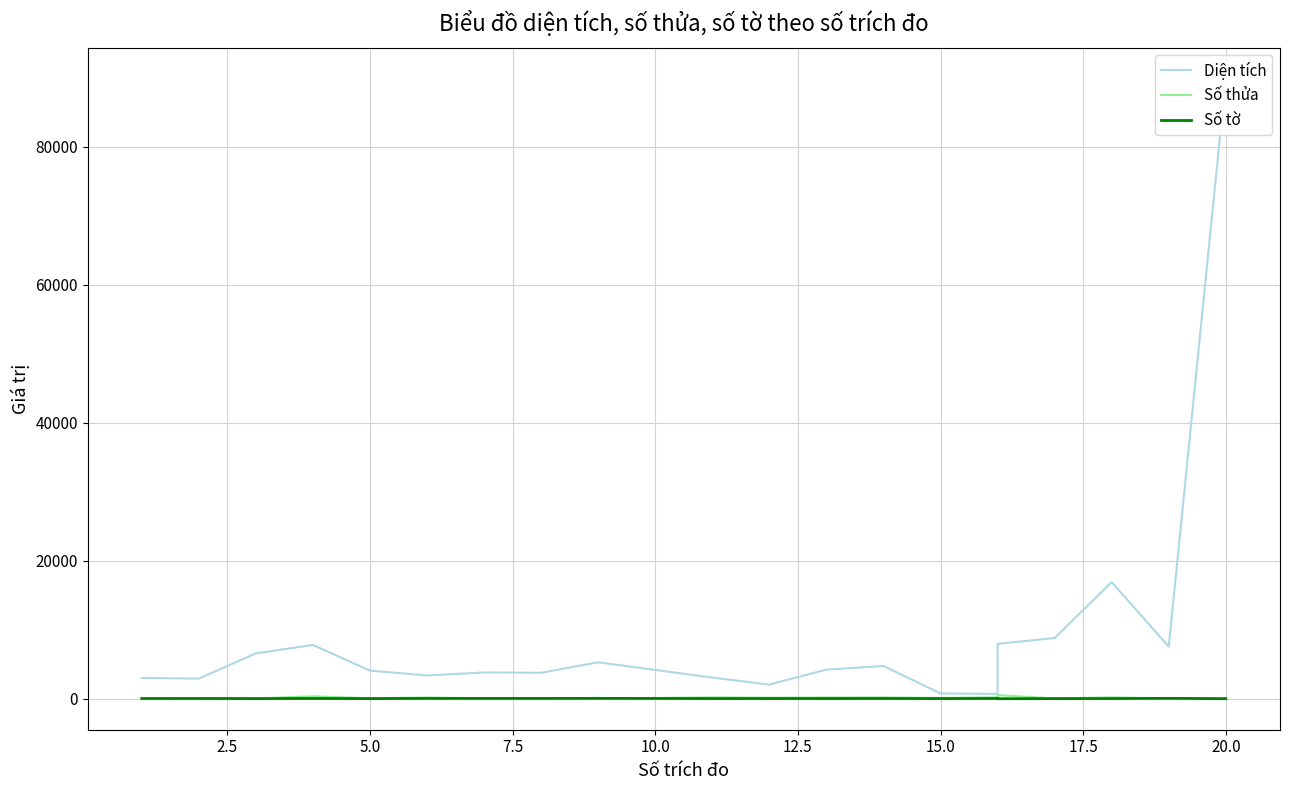

True or false: Số thửa and Diện tích intersect in this chart.

False